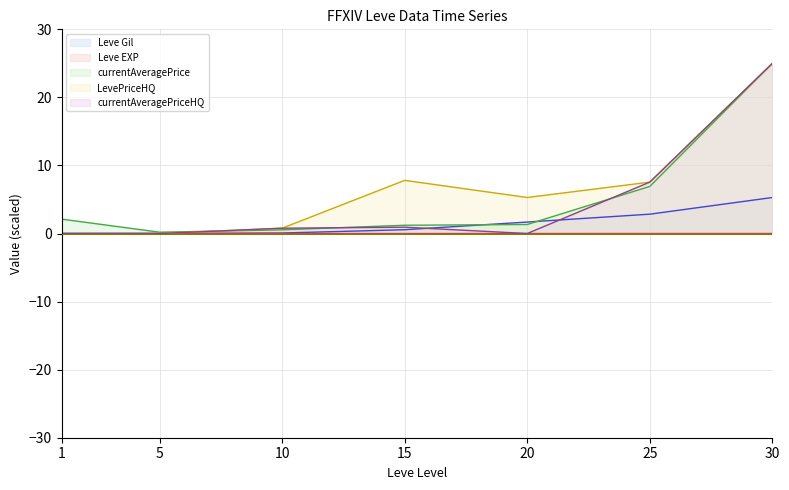

Between which two adjacent categories do currentAveragePrice (line) and LevePriceHQ (line) first intersect?

5 and 10